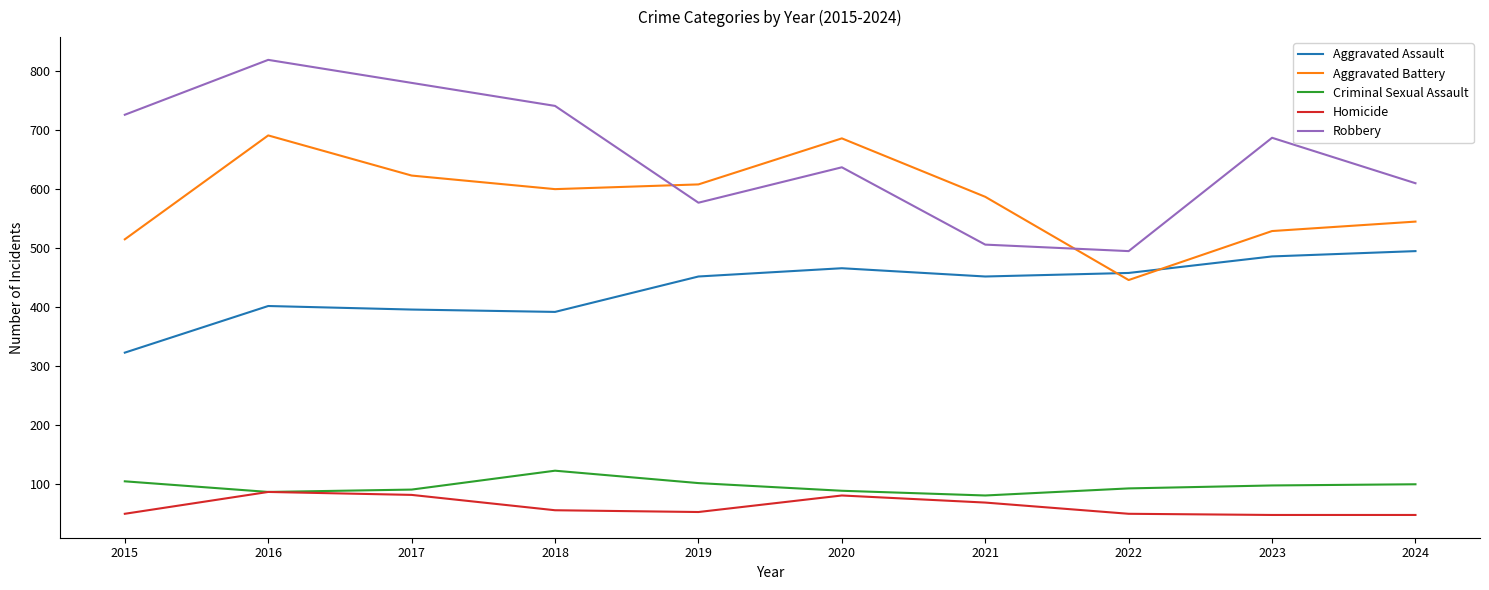

The Aggravated Assault series shows 261 at 2020. True or false?

False